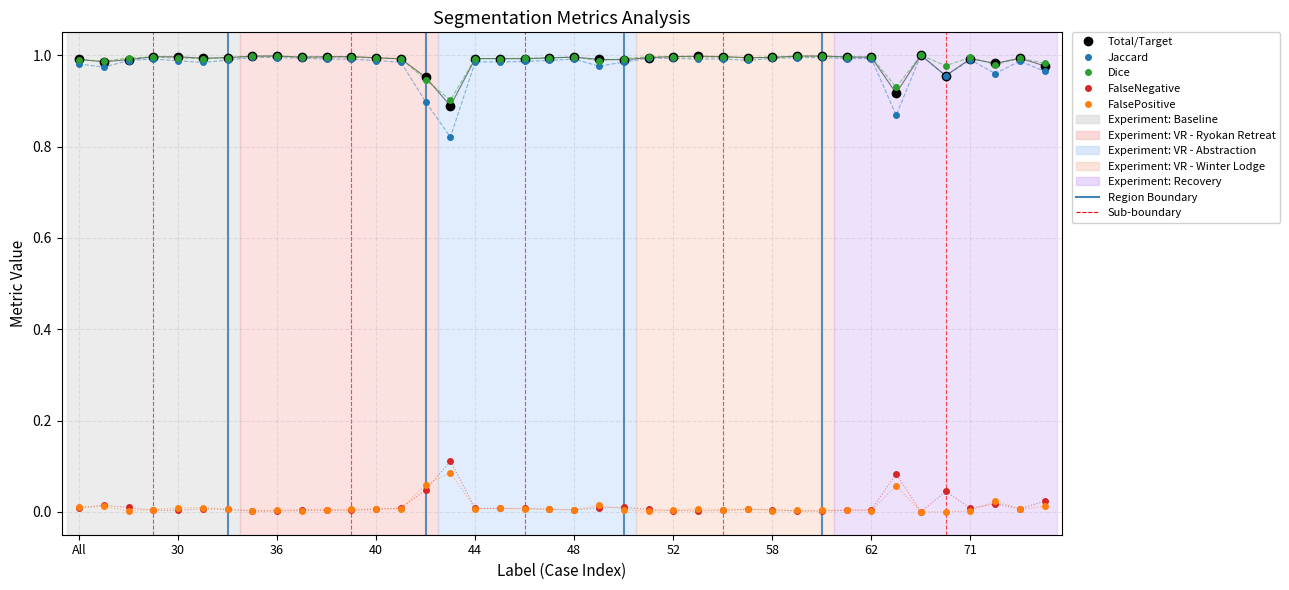

Which series has the largest range (max minus min)?

Jaccard